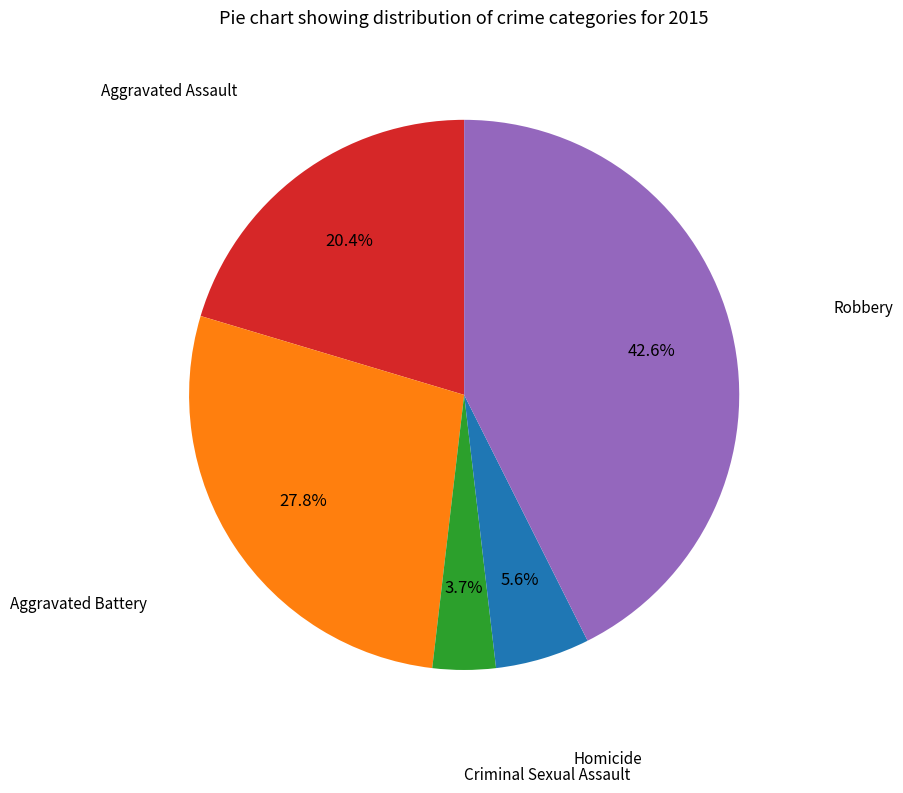

Is there a majority slice in this chart?

No